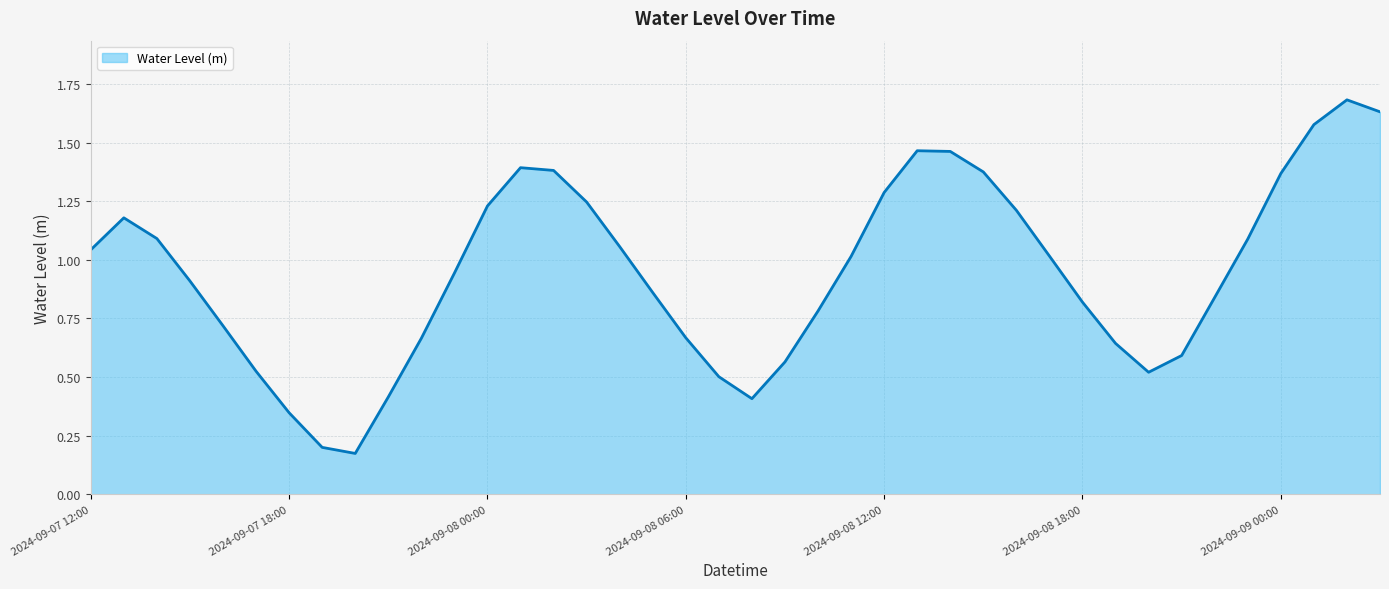

What is the greatest value displayed?

1.7